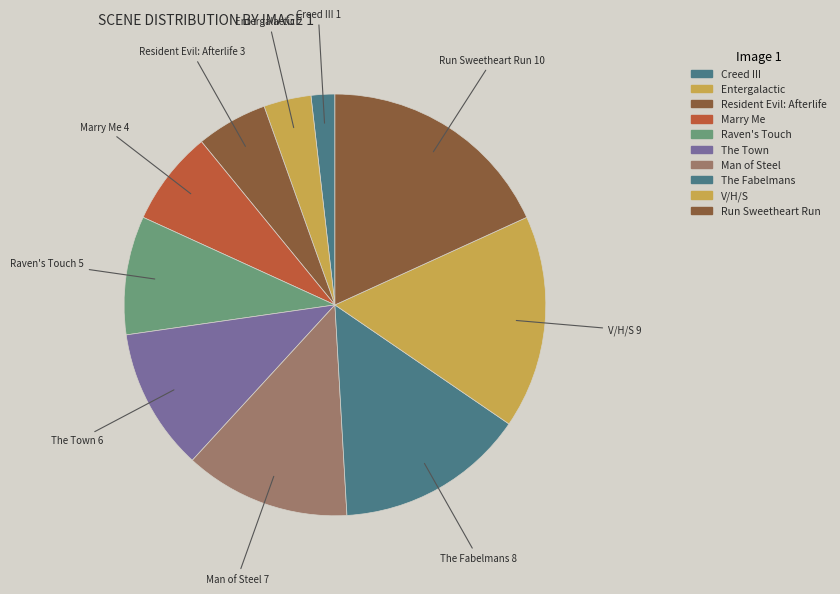

How many slices are in this pie chart?

10